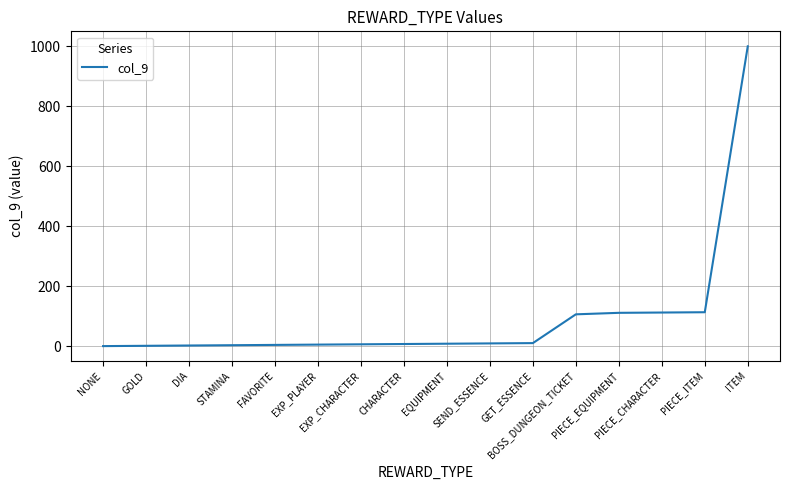

What is the greatest value displayed?

1000